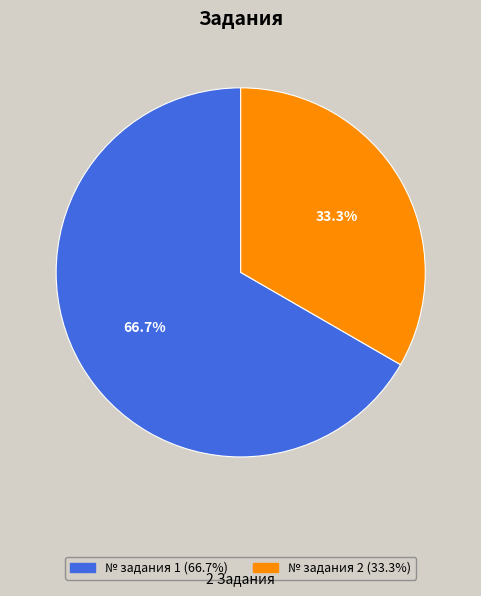

Does any single category account for the majority?

Yes